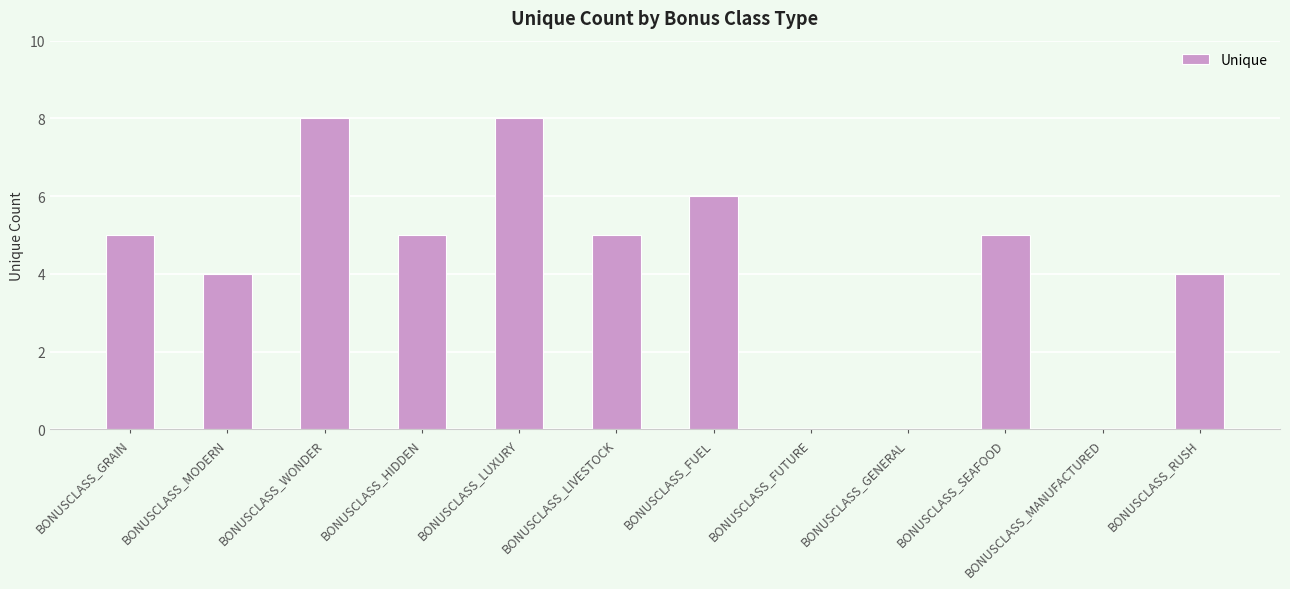

The value at BONUSCLASS_MANUFACTURED is 0. True or false?

True